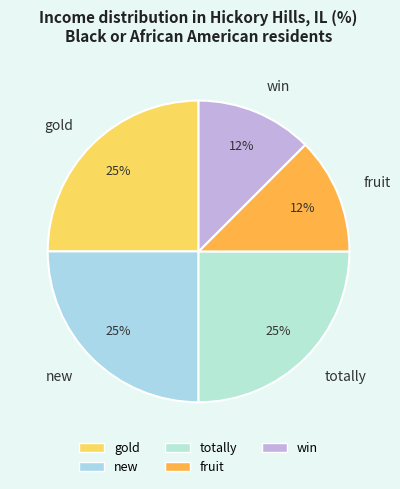

Combined, do gold and win account for over 50%?

No